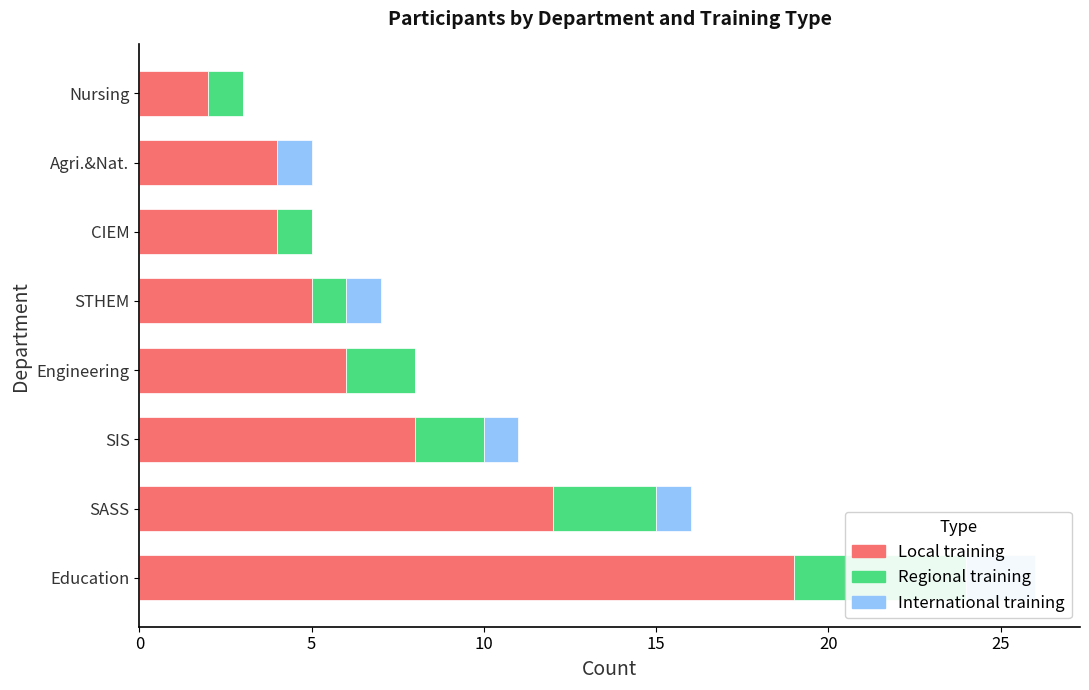

Which series has the largest range (max minus min)?

Local training